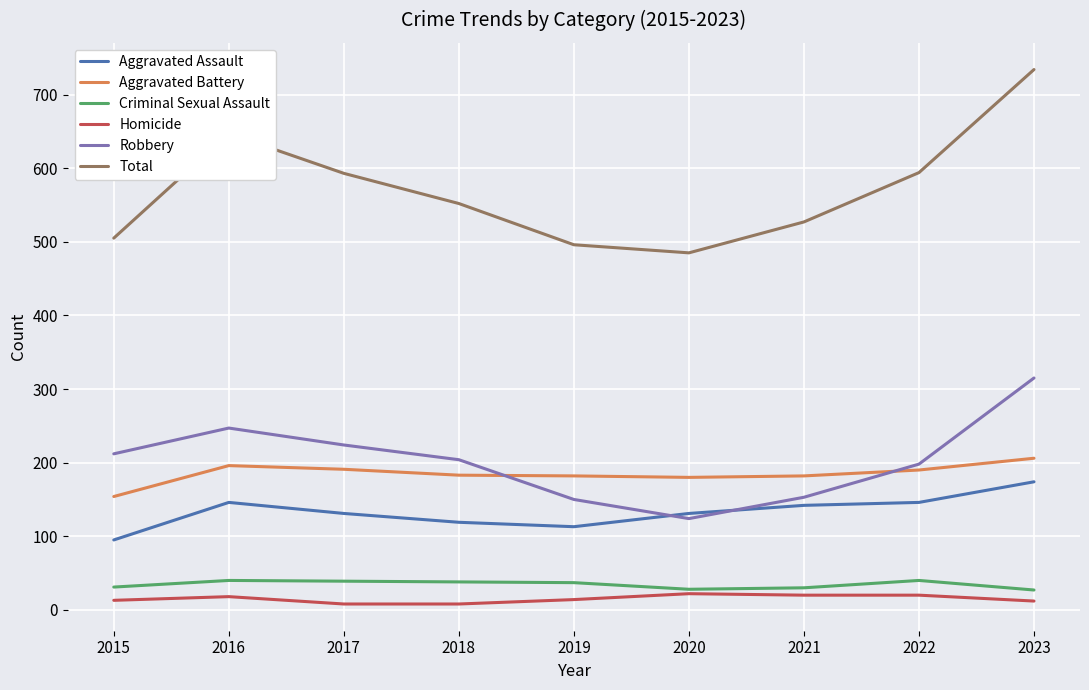

Between 2018 and 2023, which series saw the biggest shift?

Total